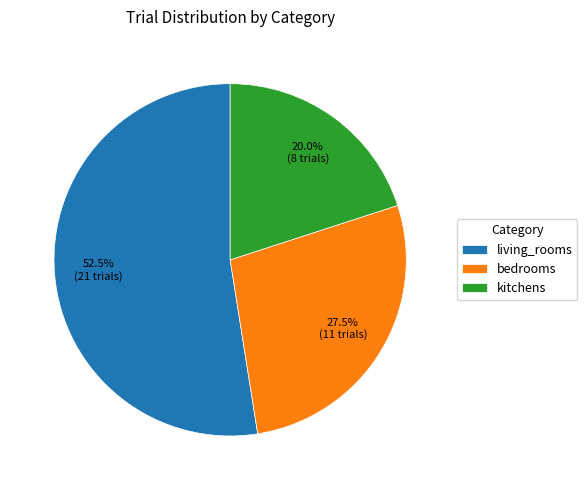

Which category has the smallest portion of the pie?

kitchens